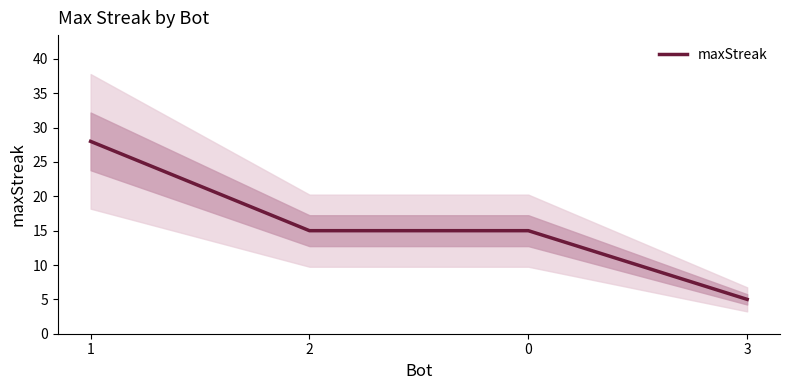

How many data points are above 15?

1